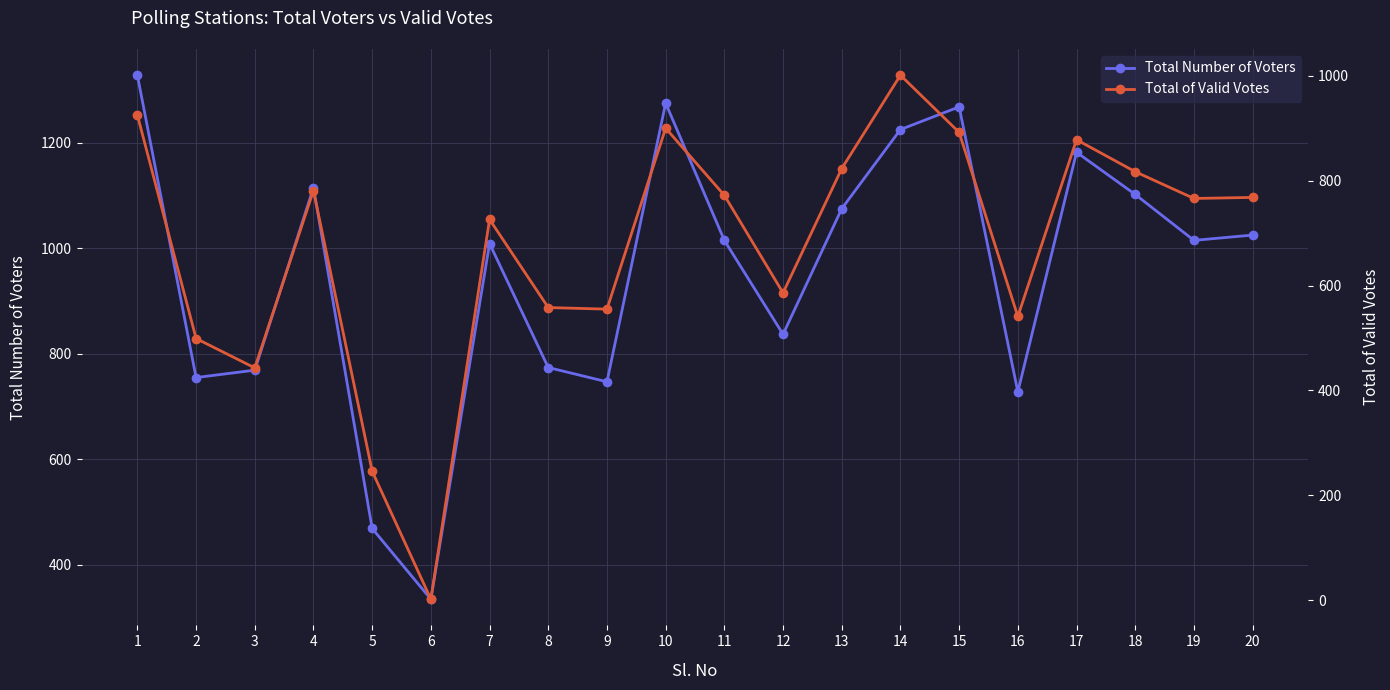

In Total Number of Voters, how many points are lower than both neighbors (excluding endpoints)?

6